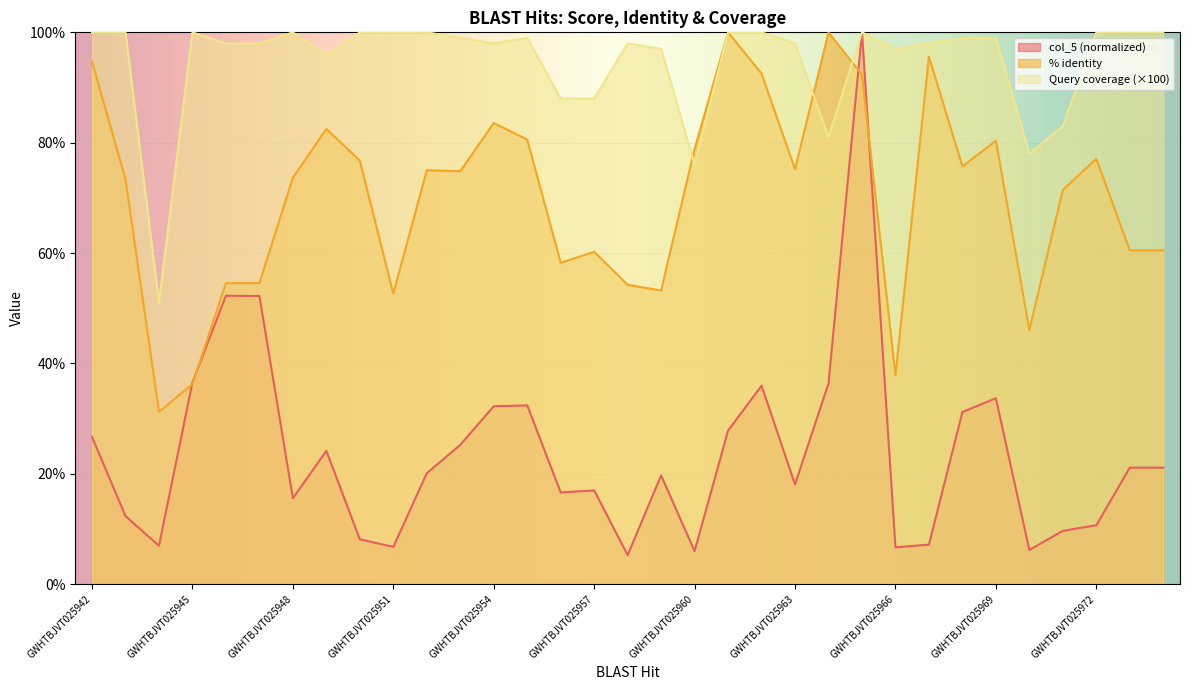

Reading left to right, list all the values displayed in this chart.

col_5: GWHTBJVT025942=26.7	GWHTBJVT025943=12.3	GWHTBJVT025944=7.0	GWHTBJVT025945=36.6	GWHTBJVT025946=52.3	GWHTBJVT025947=52.2	GWHTBJVT025948=15.6	GWHTBJVT025949=24.2	GWHTBJVT025950=8.1	GWHTBJVT025951=6.8	GWHTBJVT025952=20.1	GWHTBJVT025953=25.2	GWHTBJVT025954=32.2	GWHTBJVT025955=32.4	GWHTBJVT025956=16.6	GWHTBJVT025957=17.0	GWHTBJVT025958=5.3	GWHTBJVT025959=19.7	GWHTBJVT025960=6.0	GWHTBJVT025961=27.8	GWHTBJVT025962=36.0	GWHTBJVT025963=18.1	GWHTBJVT025964=36.4	GWHTBJVT025965=100.0	GWHTBJVT025966=6.7	GWHTBJVT025967=7.2	GWHTBJVT025968=31.2	GWHTBJVT025969=33.7	GWHTBJVT025970=6.2	GWHTBJVT025971=9.7	GWHTBJVT025972=10.7	GWHTBJVT025973=21.1	GWHTBJVT025974=21.1
% identity: GWHTBJVT025942=94.7	GWHTBJVT025943=73.4	GWHTBJVT025944=31.2	GWHTBJVT025945=36.3	GWHTBJVT025946=54.5	GWHTBJVT025947=54.5	GWHTBJVT025948=73.7	GWHTBJVT025949=82.5	GWHTBJVT025950=76.8	GWHTBJVT025951=52.6	GWHTBJVT025952=75.0	GWHTBJVT025953=74.8	GWHTBJVT025954=83.6	GWHTBJVT025955=80.6	GWHTBJVT025956=58.2	GWHTBJVT025957=60.2	GWHTBJVT025958=54.2	GWHTBJVT025959=53.2	GWHTBJVT025960=78.9	GWHTBJVT025961=100.0	GWHTBJVT025962=92.5	GWHTBJVT025963=75.2	GWHTBJVT025964=100.0	GWHTBJVT025965=92.3	GWHTBJVT025966=37.8	GWHTBJVT025967=95.6	GWHTBJVT025968=75.7	GWHTBJVT025969=80.4	GWHTBJVT025970=46.1	GWHTBJVT025971=71.4	GWHTBJVT025972=77.1	GWHTBJVT025973=60.5	GWHTBJVT025974=60.5
Query coverage: GWHTBJVT025942=100.0	GWHTBJVT025943=100.0	GWHTBJVT025944=51.0	GWHTBJVT025945=100.0	GWHTBJVT025946=98.0	GWHTBJVT025947=98.0	GWHTBJVT025948=100.0	GWHTBJVT025949=96.0	GWHTBJVT025950=100.0	GWHTBJVT025951=100.0	GWHTBJVT025952=100.0	GWHTBJVT025953=99.0	GWHTBJVT025954=98.0	GWHTBJVT025955=99.0	GWHTBJVT025956=88.0	GWHTBJVT025957=88.0	GWHTBJVT025958=98.0	GWHTBJVT025959=97.0	GWHTBJVT025960=76.0	GWHTBJVT025961=100.0	GWHTBJVT025962=100.0	GWHTBJVT025963=98.0	GWHTBJVT025964=81.0	GWHTBJVT025965=100.0	GWHTBJVT025966=97.0	GWHTBJVT025967=98.0	GWHTBJVT025968=99.0	GWHTBJVT025969=99.0	GWHTBJVT025970=78.0	GWHTBJVT025971=83.0	GWHTBJVT025972=100.0	GWHTBJVT025973=100.0	GWHTBJVT025974=100.0